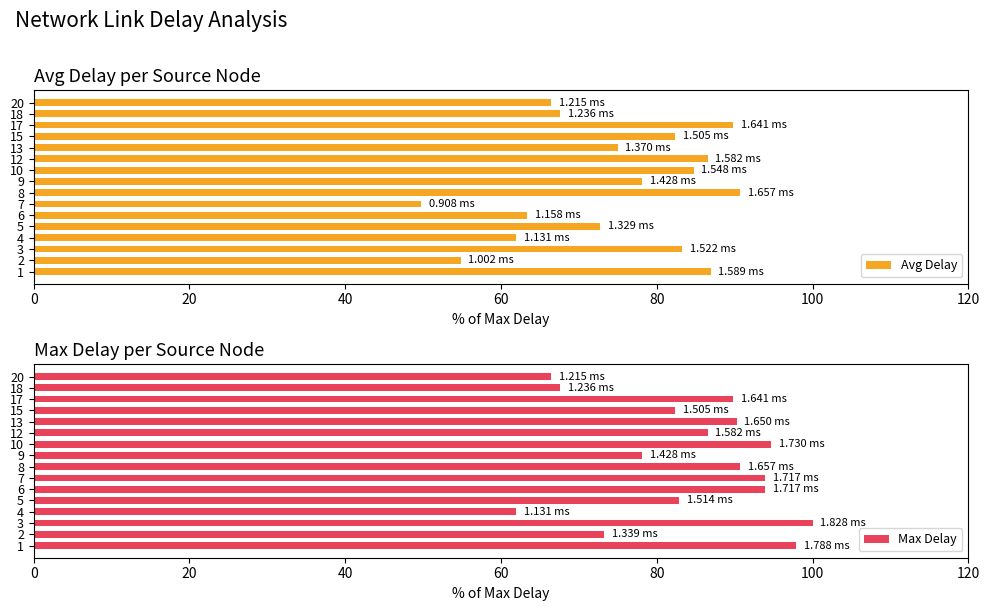

What is the sum of all Avg Delay values?

1193.7